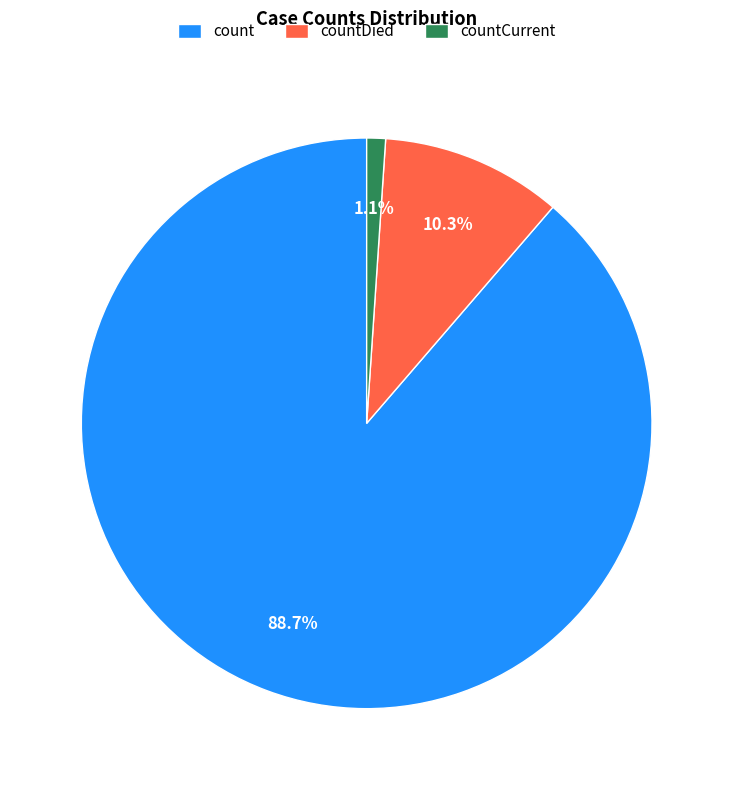

Is it true that countDied is 3% of the pie?

False